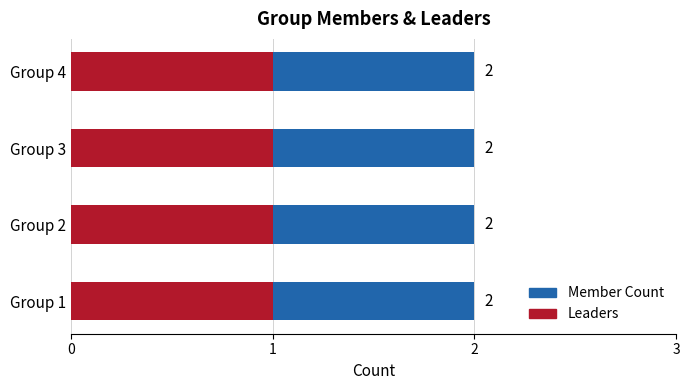

Is the value of Leaders at Group 1 greater than the value of Member Count at Group 2?

No